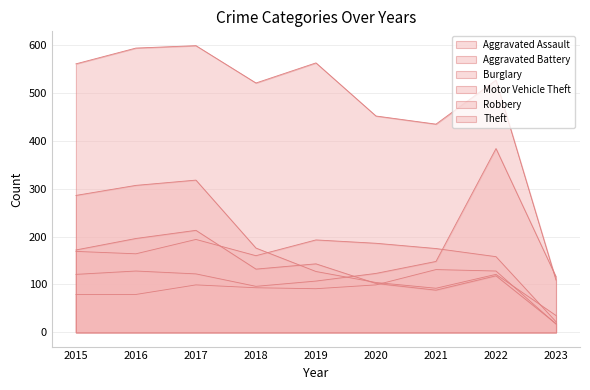

The value of Theft at 2017 is 956. True or false?

False